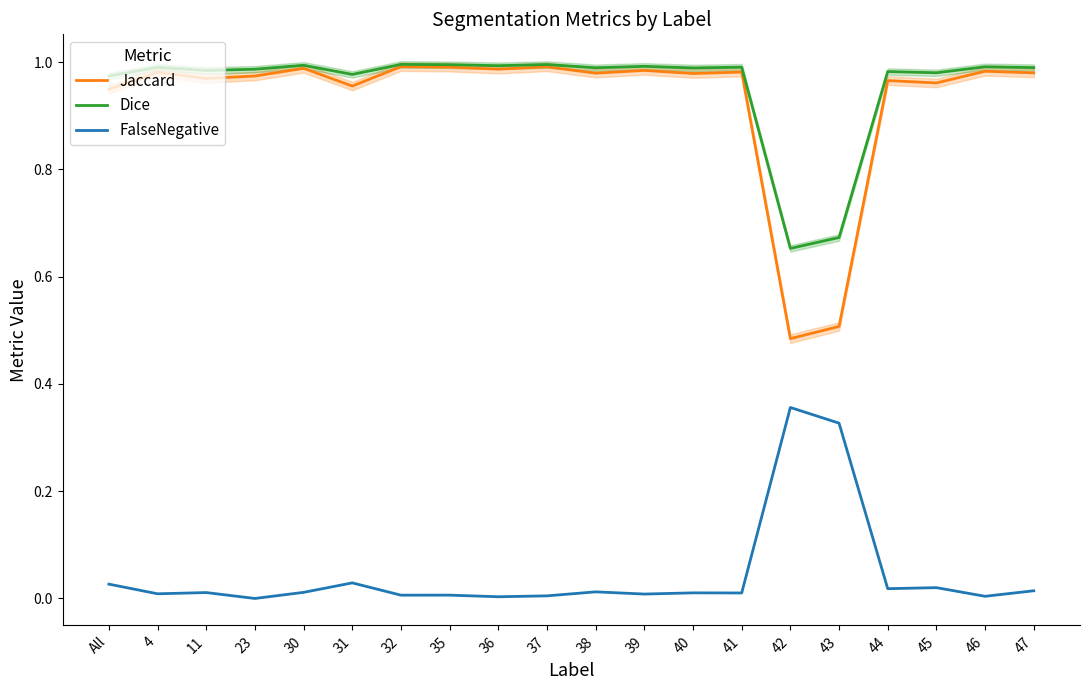

What is the difference between the maximum and minimum values in the Dice series?

0.3